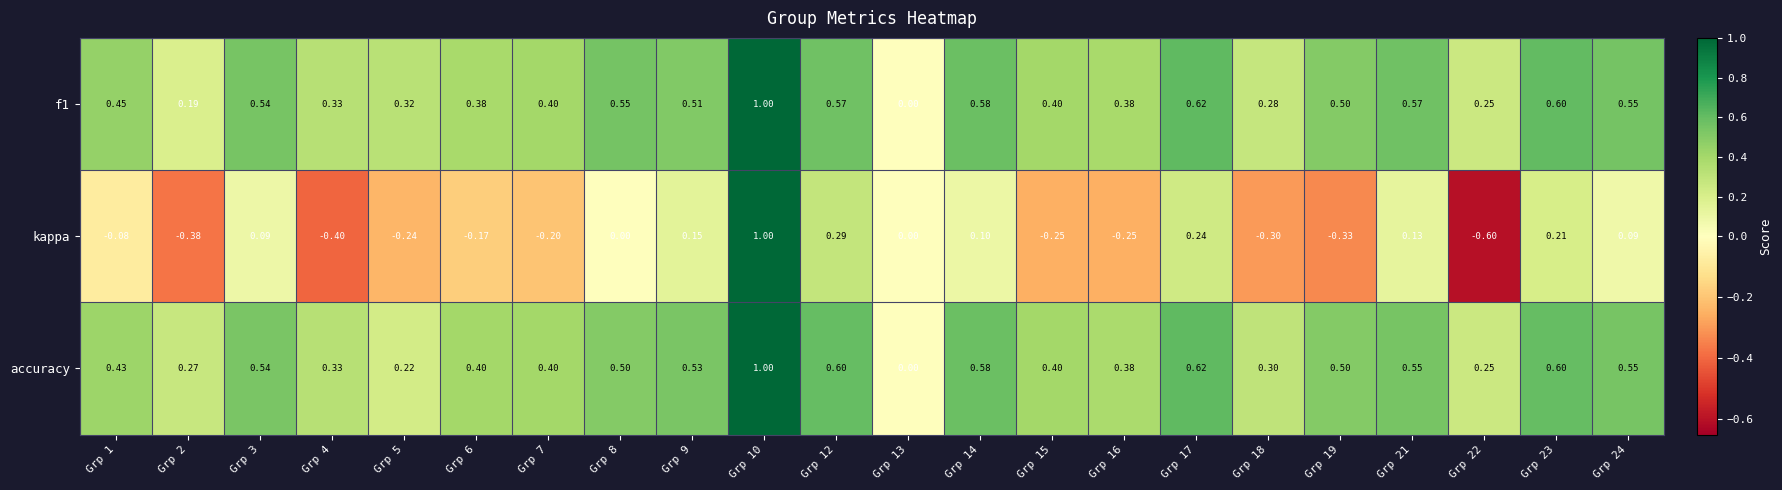

Which series has the largest range (max minus min)?

kappa